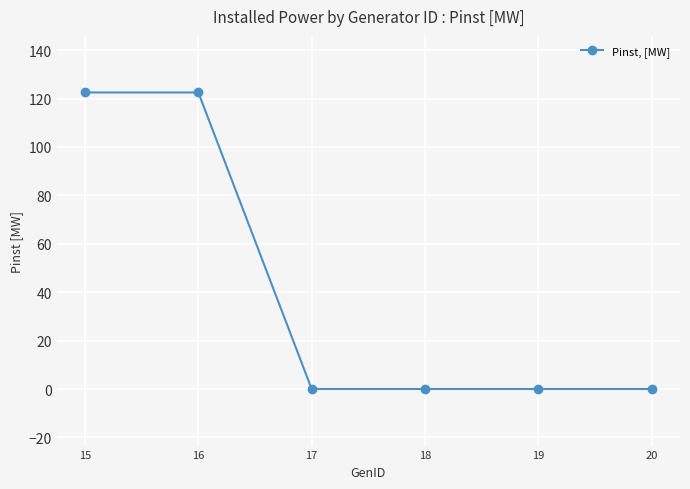

Reading left to right, list all the values displayed in this chart.

122.5	122.5	0.0	0.0	0.0	0.0